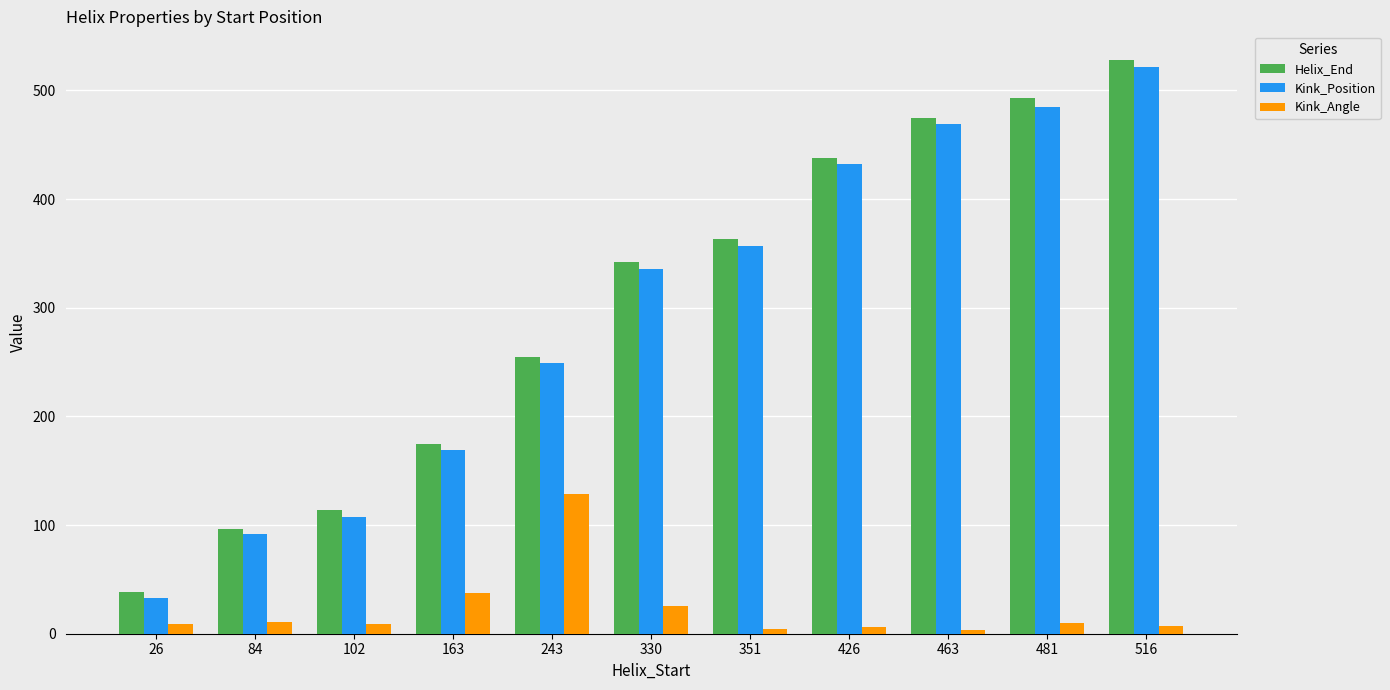

List the labels in order of Helix_End value, smallest first.

26, 84, 102, 163, 243, 330, 351, 426, 463, 481, 516